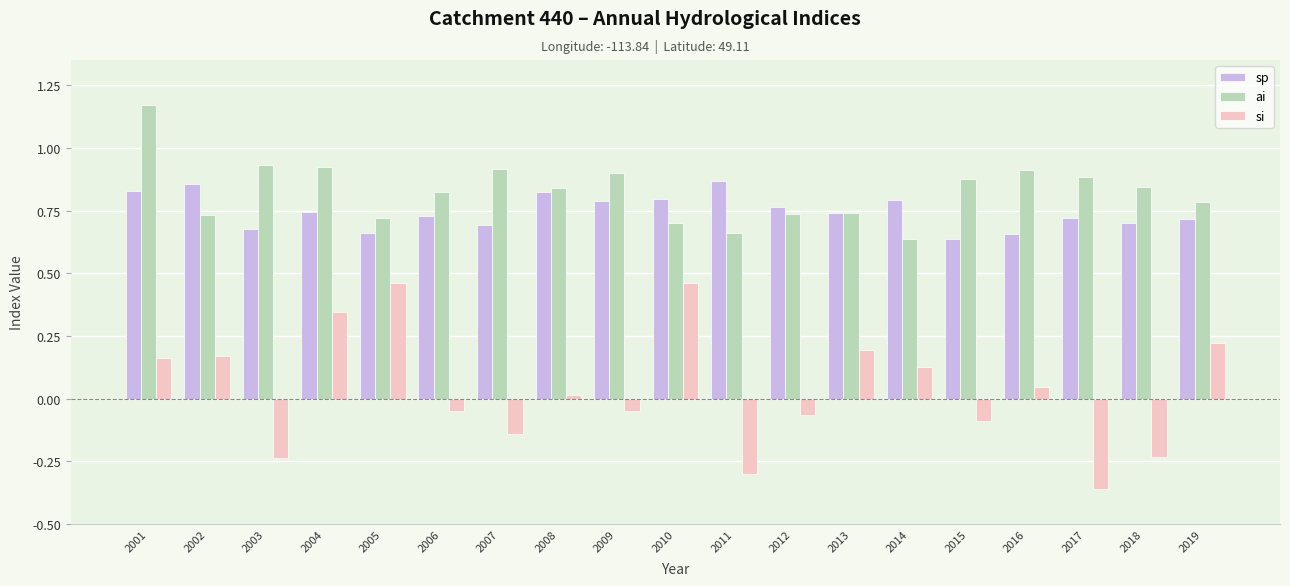

What is the sum of all ai values?

15.7